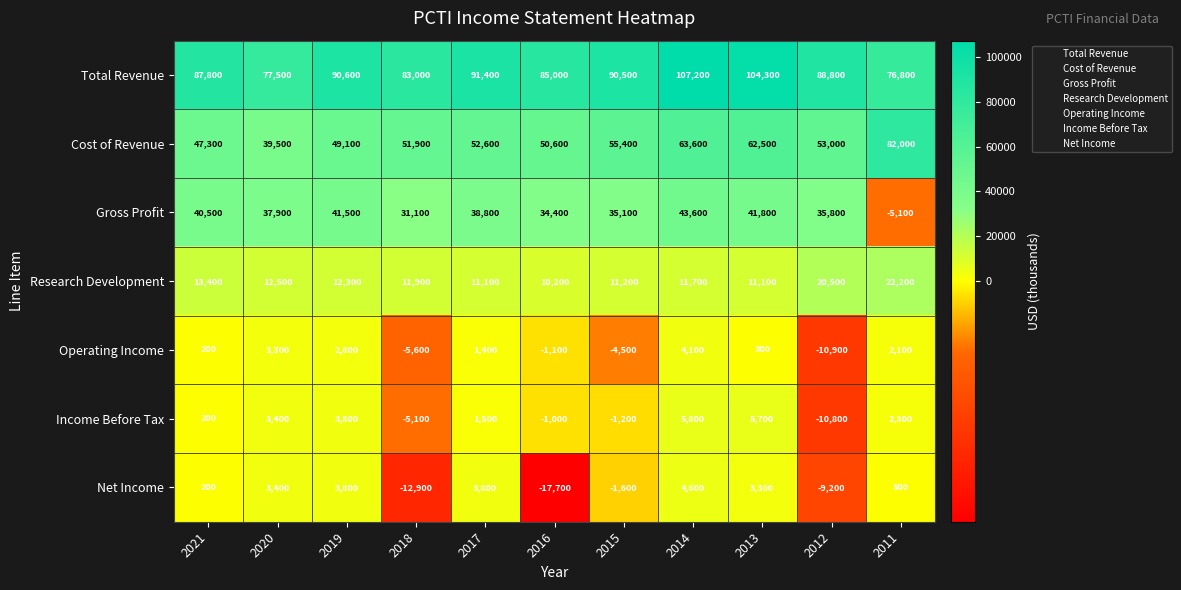

What is the total value across all series at 2012?

167200